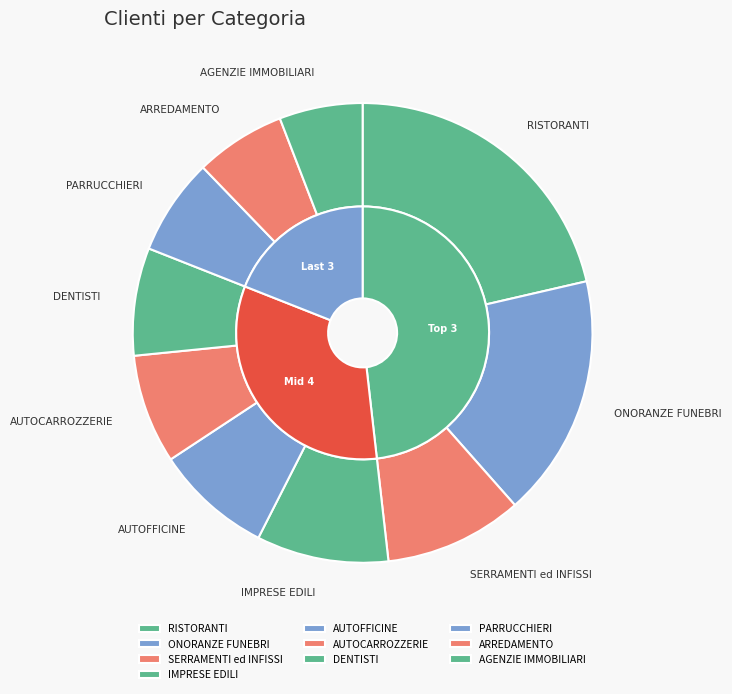

Which category has the smallest portion of the pie?

AGENZIE IMMOBILIARI